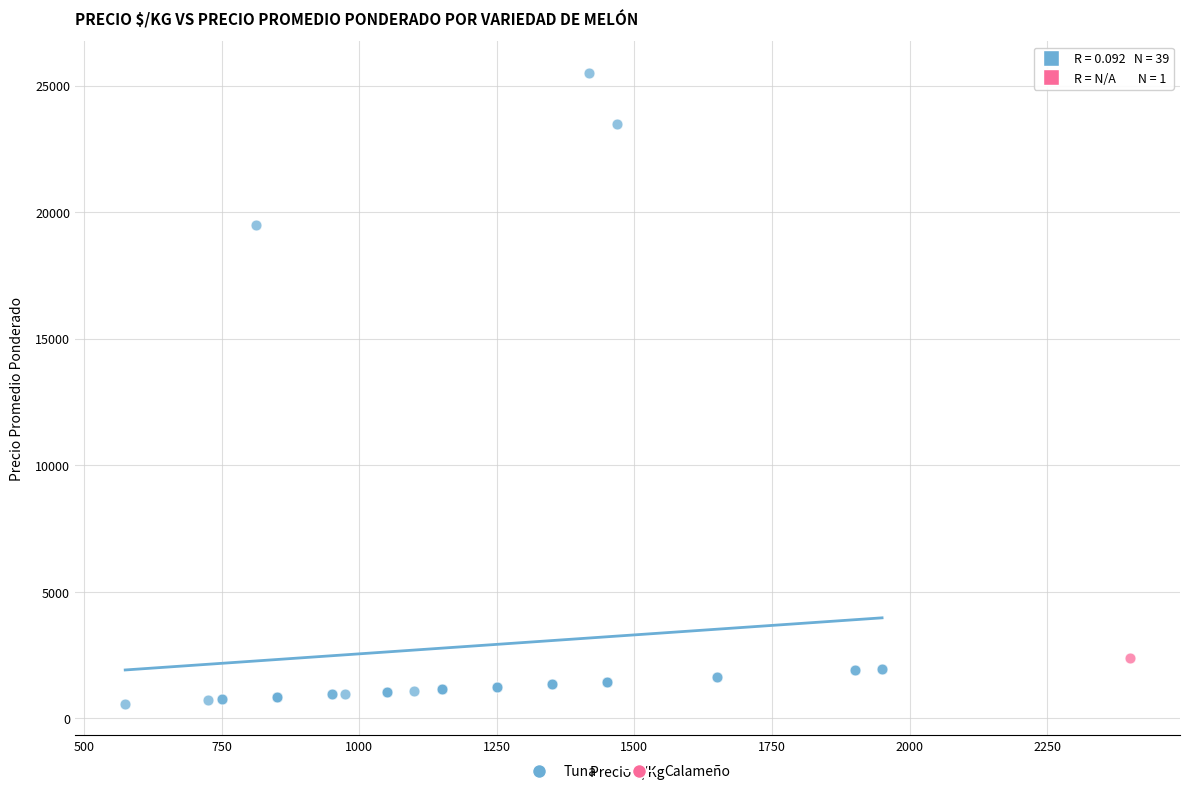

What are all the series names shown in the legend?

Tuna, Calameño